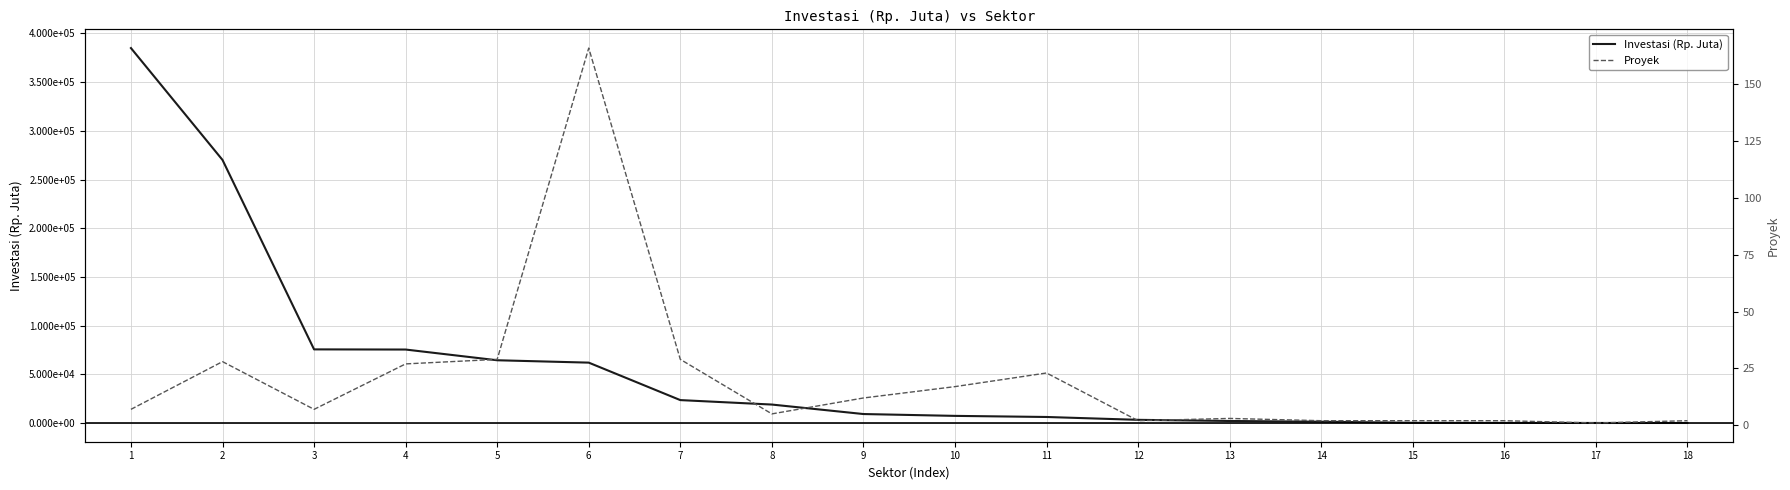

True or false: Investasi (Rp. Juta) and Proyek intersect in this chart.

False